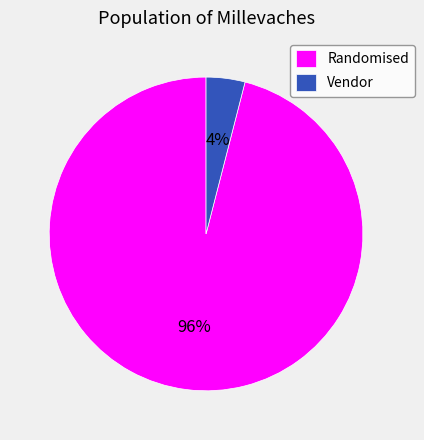

How many segments does this pie chart have?

2